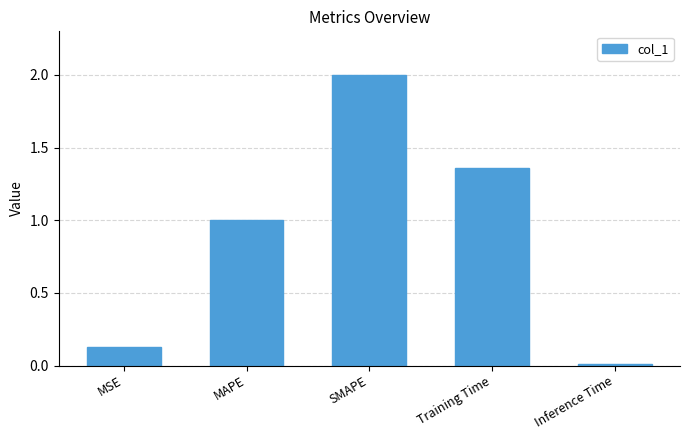

Which label corresponds to the smallest value in the chart?

Inference Time